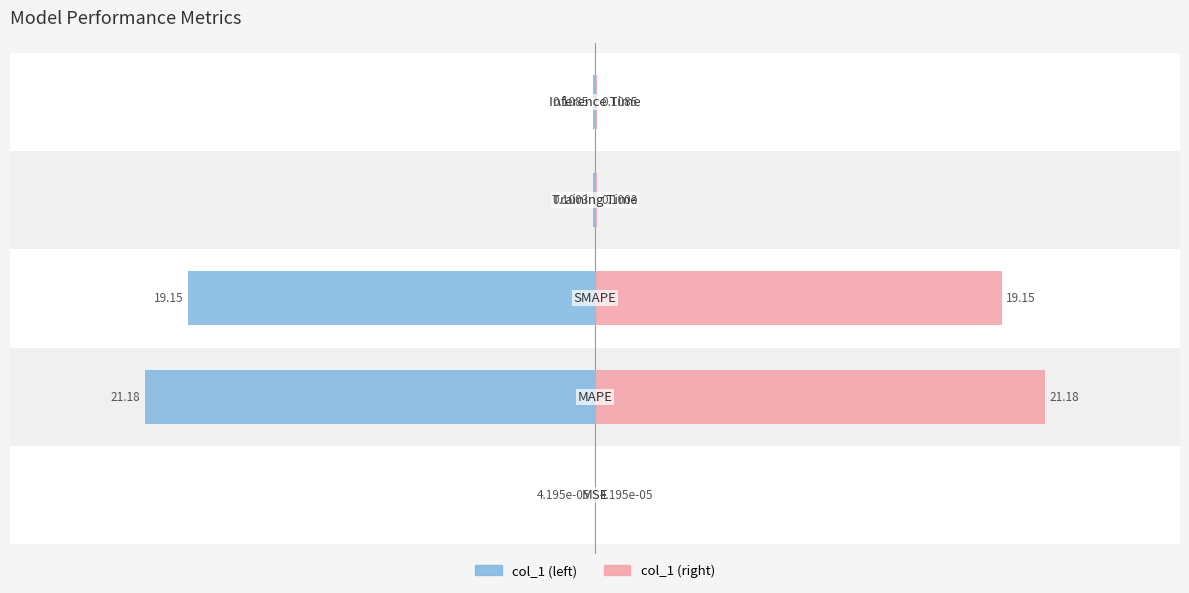

Rank the series by their maximum value, from lowest to highest.

col_1 (left), col_1 (right)